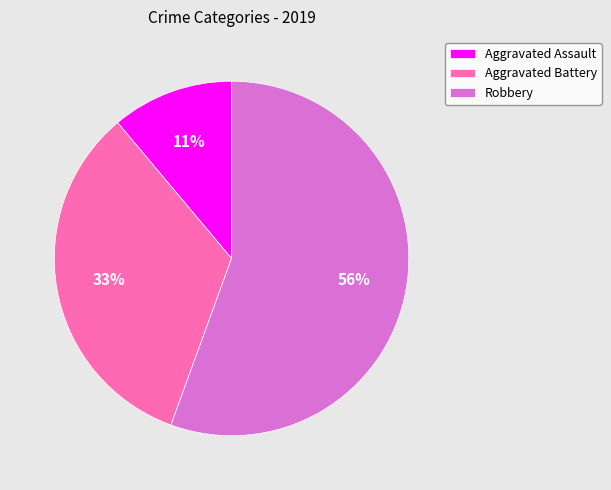

What percentage is the Aggravated Battery slice, to the nearest percent?

33%